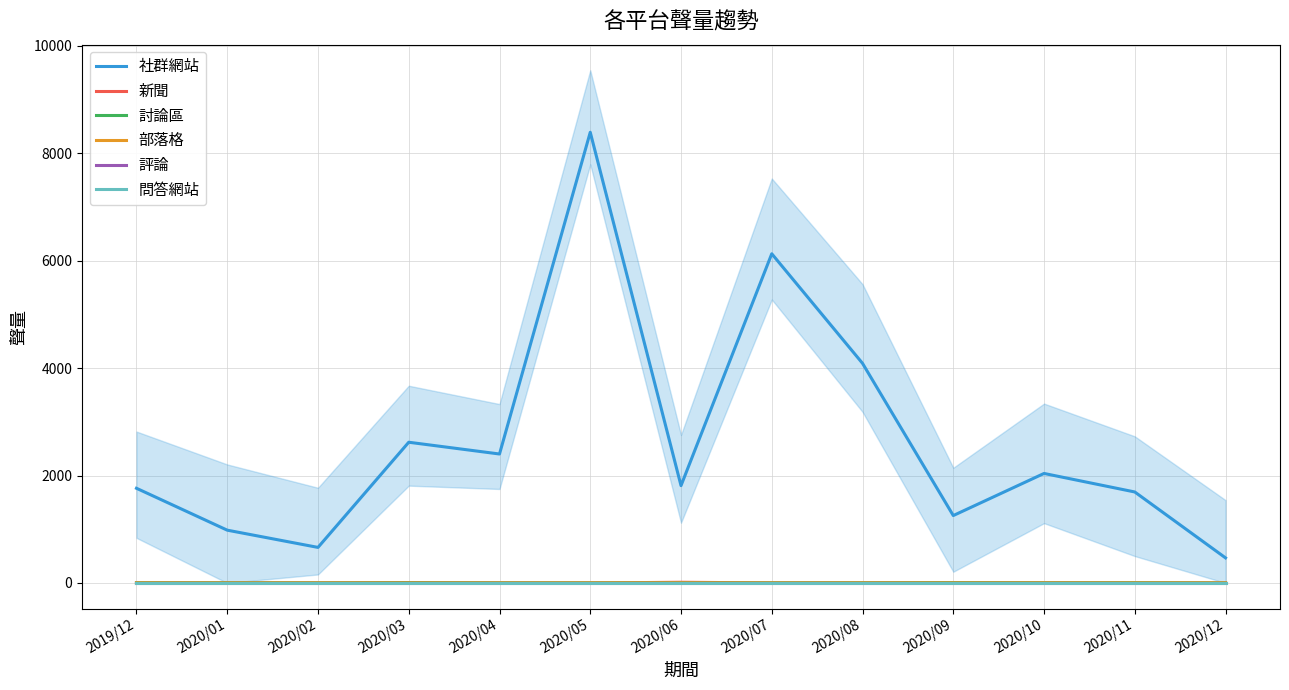

What is the label of the 6th point from the left?

2020/05